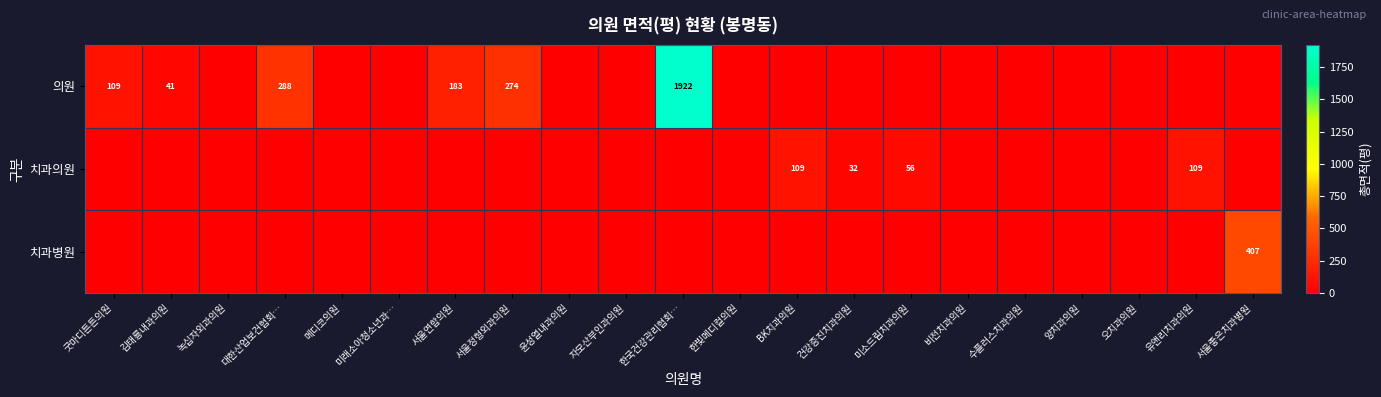

What is the greatest value displayed?

1922.4